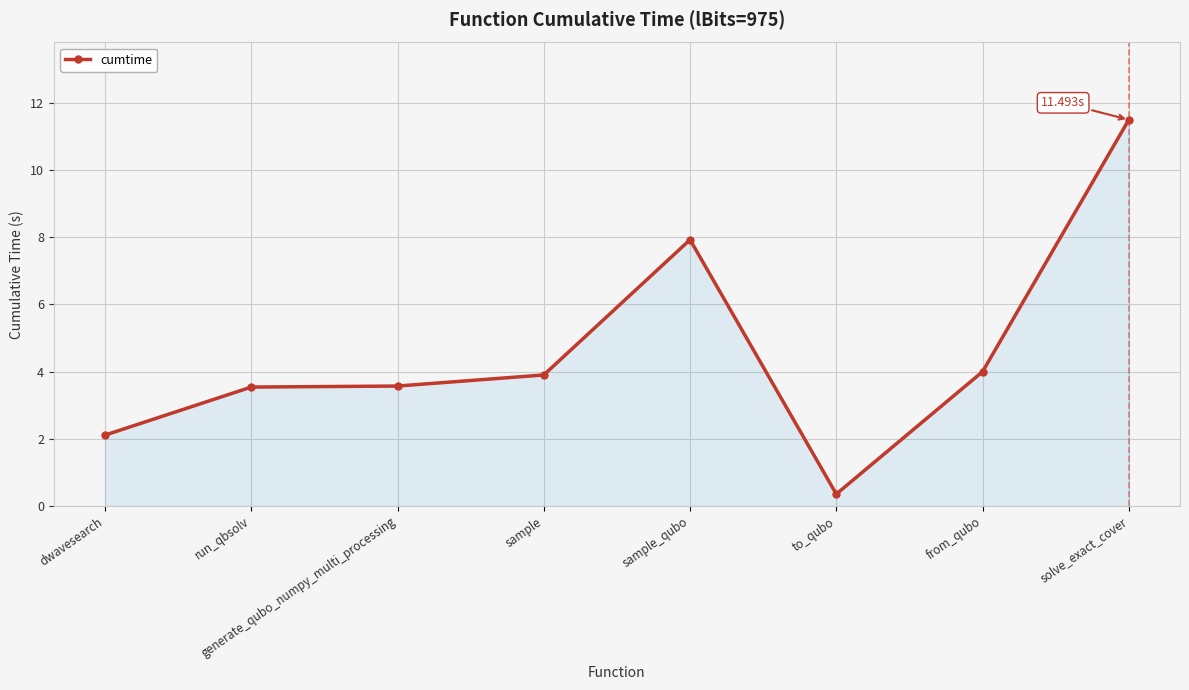

What is the change in value from to_qubo to from_qubo?

+3.6